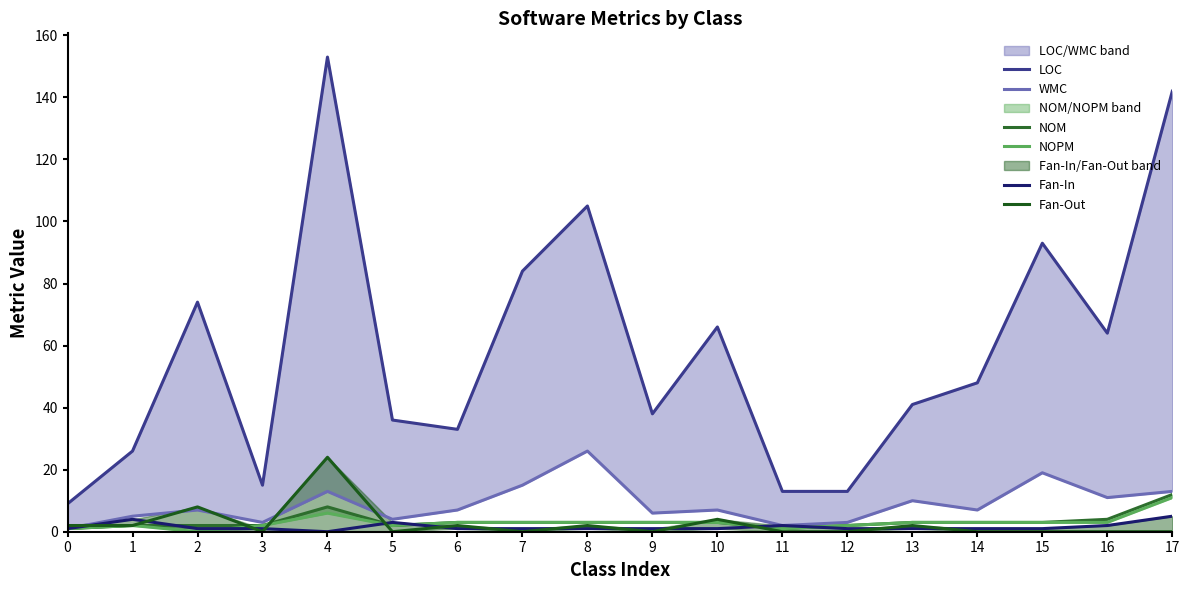

The value of WMC at 5 is 7. True or false?

False